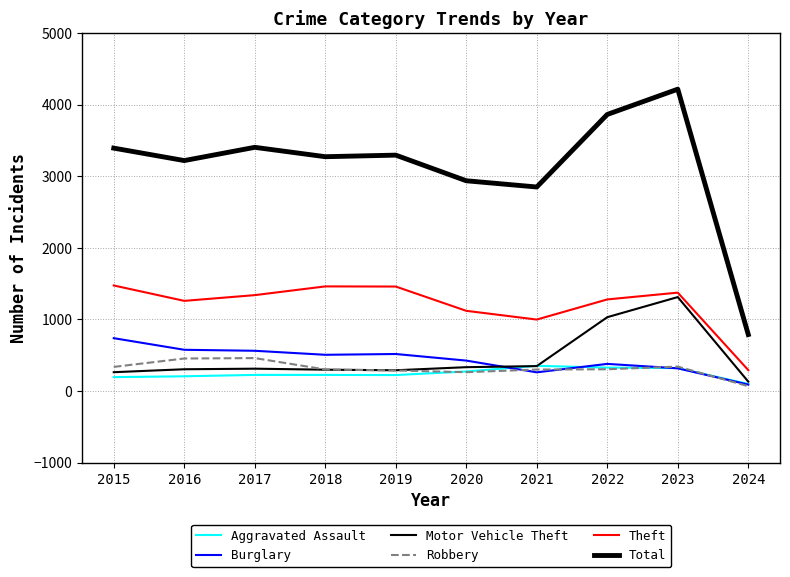

In Burglary, how many points are higher than both neighbors (excluding endpoints)?

2